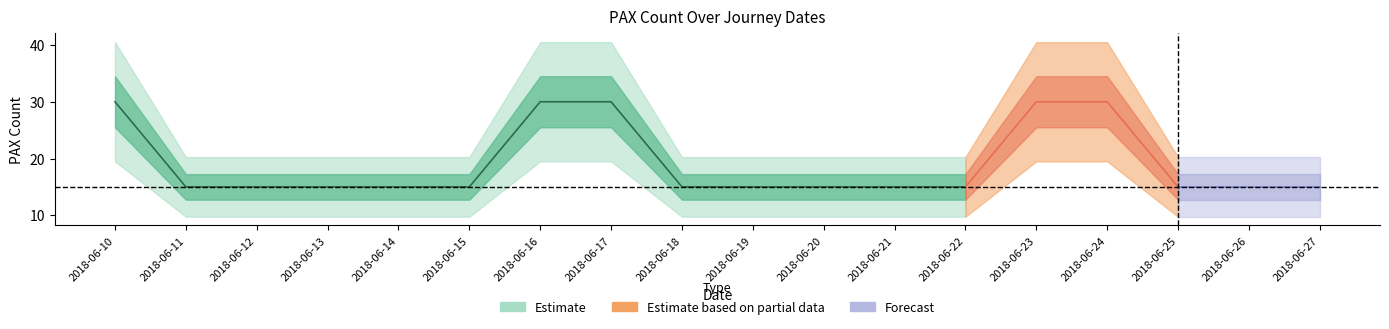

The chart shows a value of 30 at 2018-06-17. True or false?

True